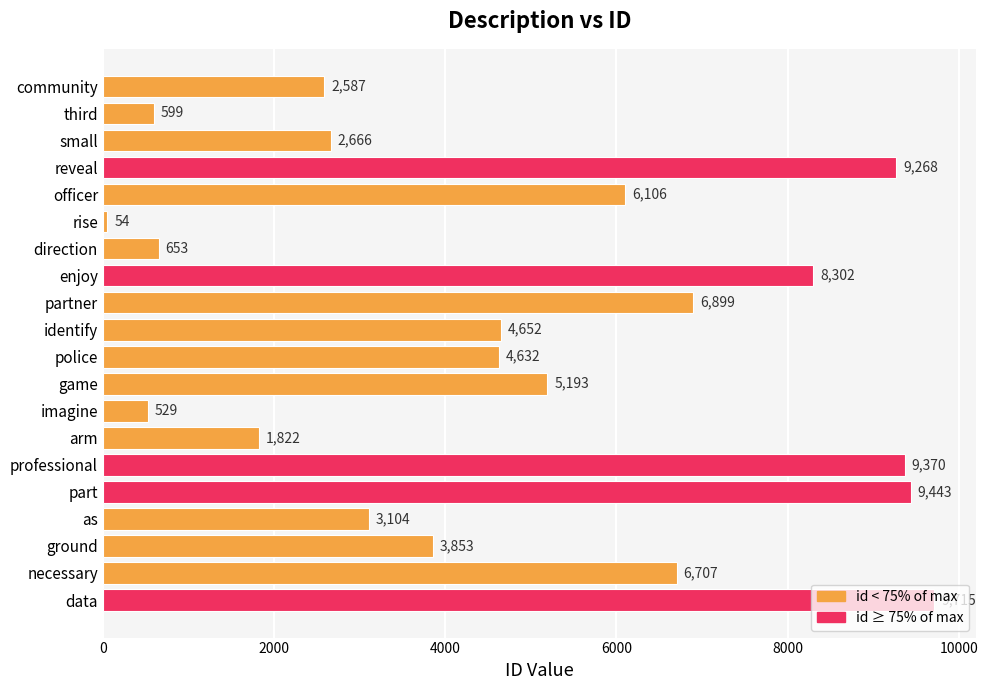

What is the label of the 18th bar from the top?

ground